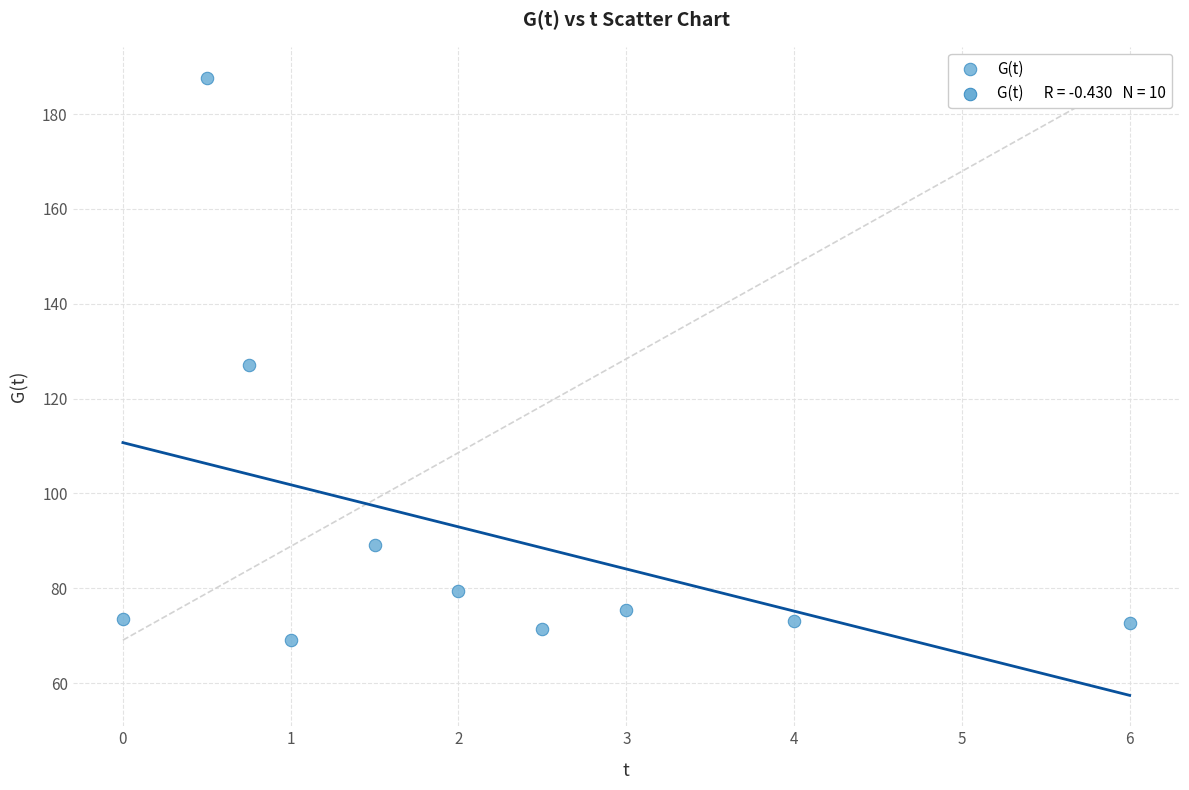

What is the average Y value?

91.8